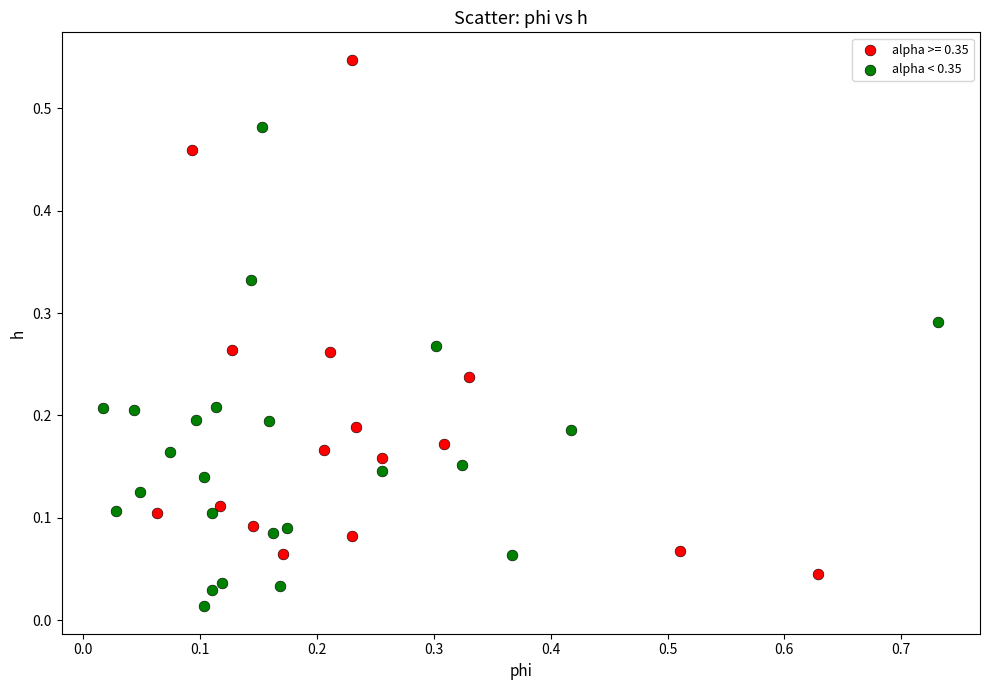

Which series contains the lowest Y value?

alpha < 0.35